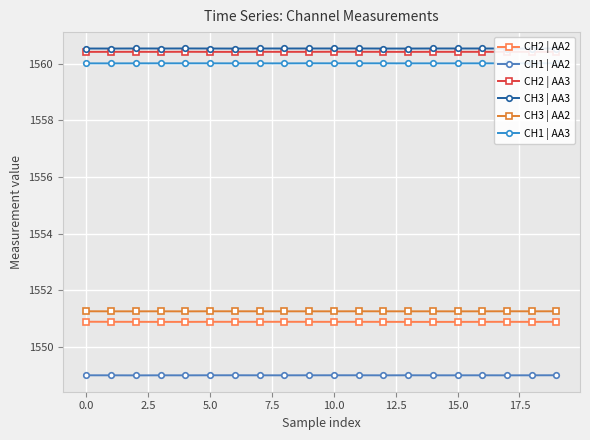

What is the smallest value displayed?

1549.0